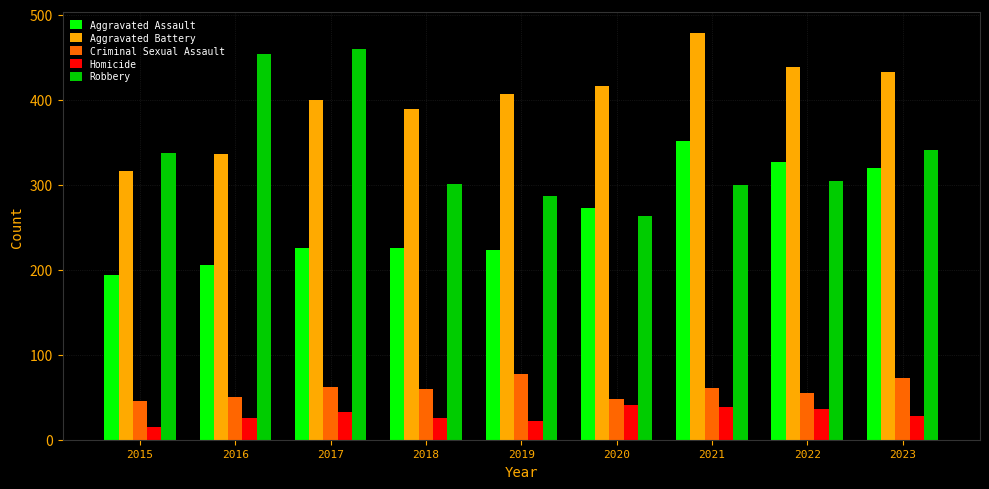

How many series are shown in this chart?

5